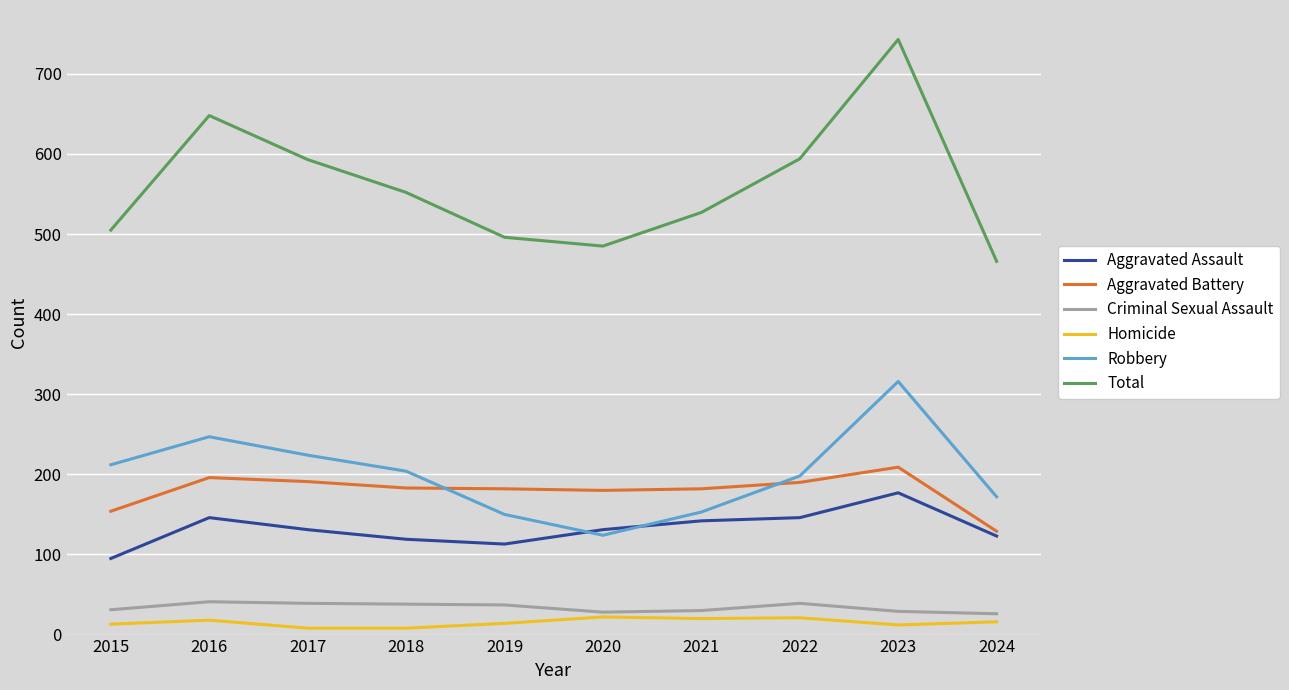

What is the total value across all series at 2020?

970